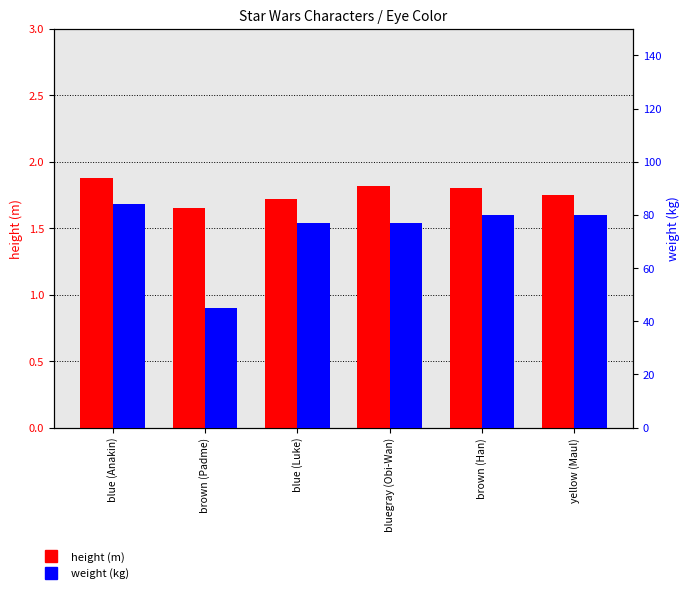

What are all the series names shown in the legend?

height (m), weight (kg)